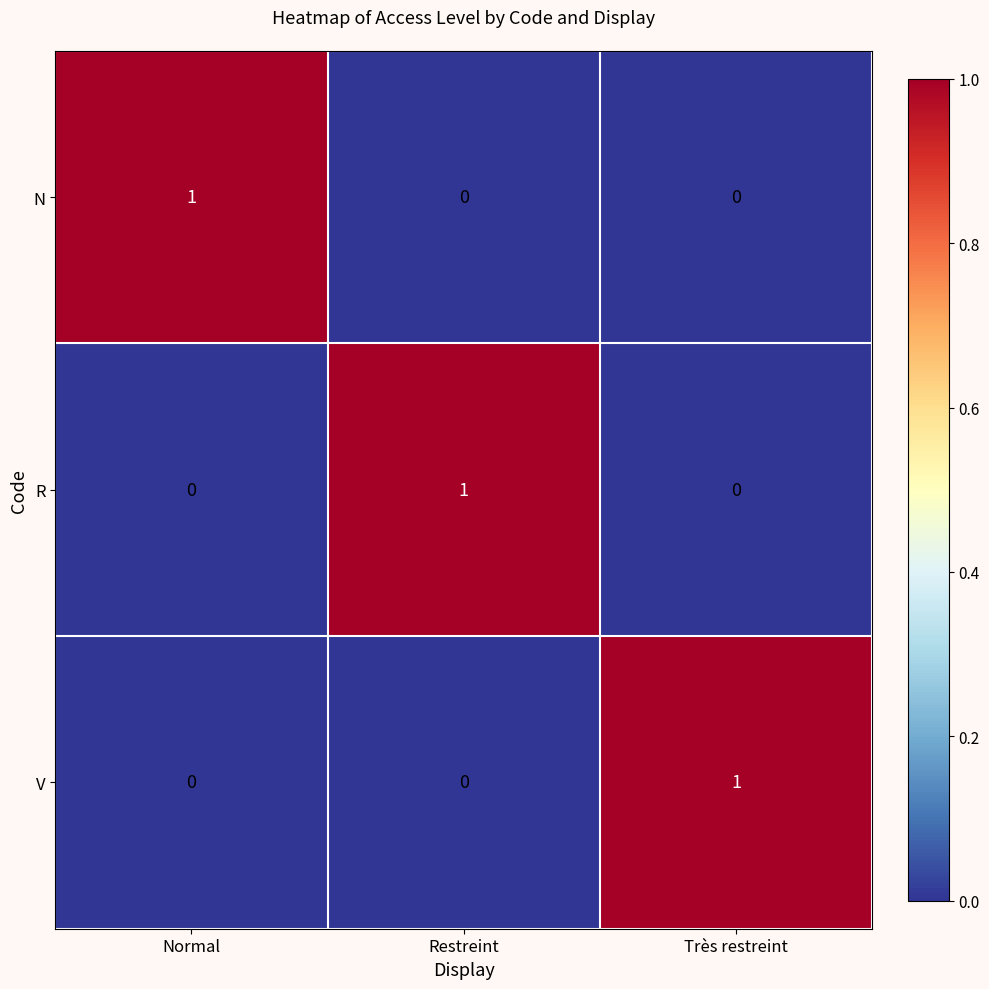

Is it true that N equals 1 at Normal?

True